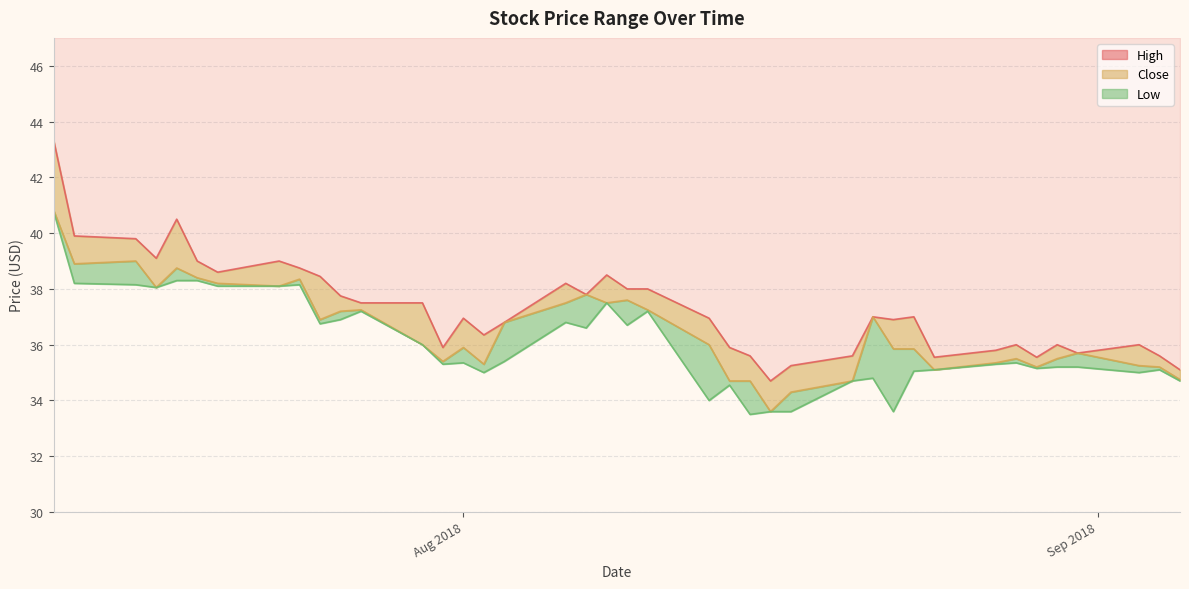

At which label is High closest to 39?

2018-07-19